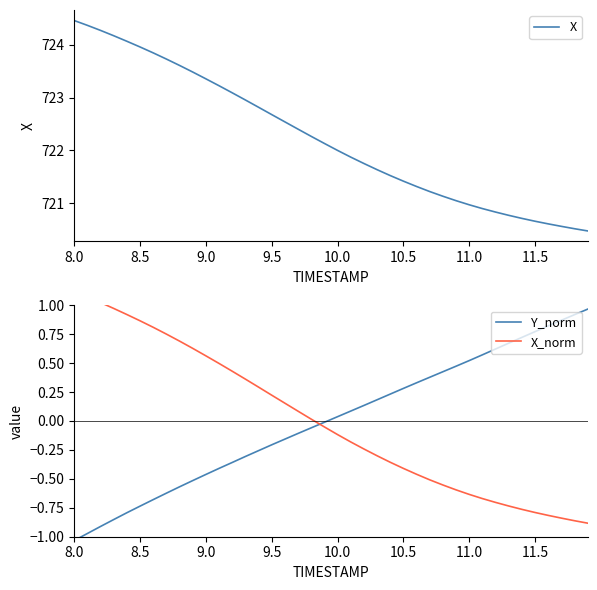

Is it true that X equals 723.4 at 9.0?

True